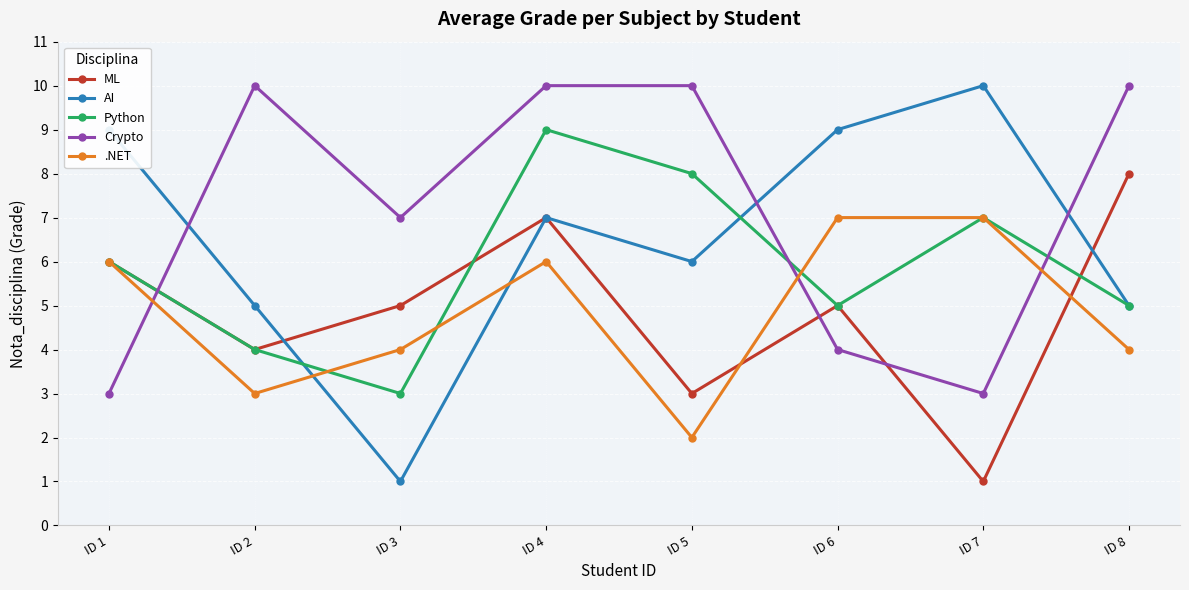

True or false: Crypto has a value of 10 at ID 5.

True